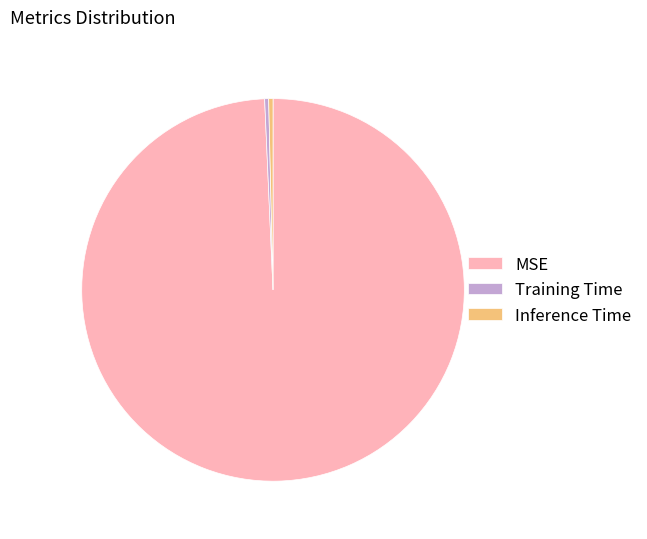

Between MSE and Inference Time, which is larger?

MSE